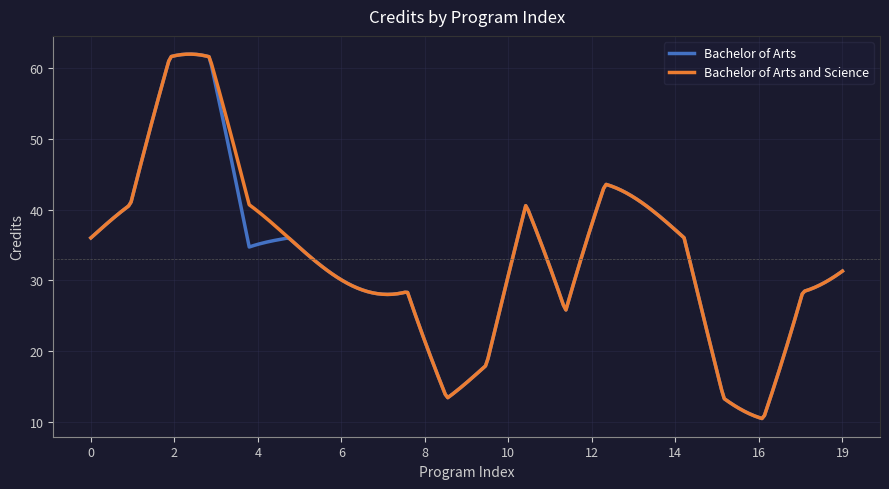

Is this an area chart (filled region under the line)?

No